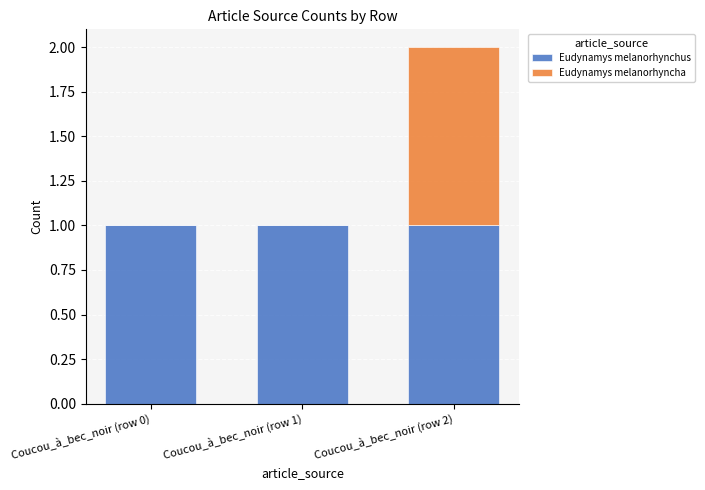

Reading left to right, list the values for the Eudynamys melanorhynchus series.

Coucou_à_bec_noir (row 0)=1	Coucou_à_bec_noir (row 1)=1	Coucou_à_bec_noir (row 2)=1